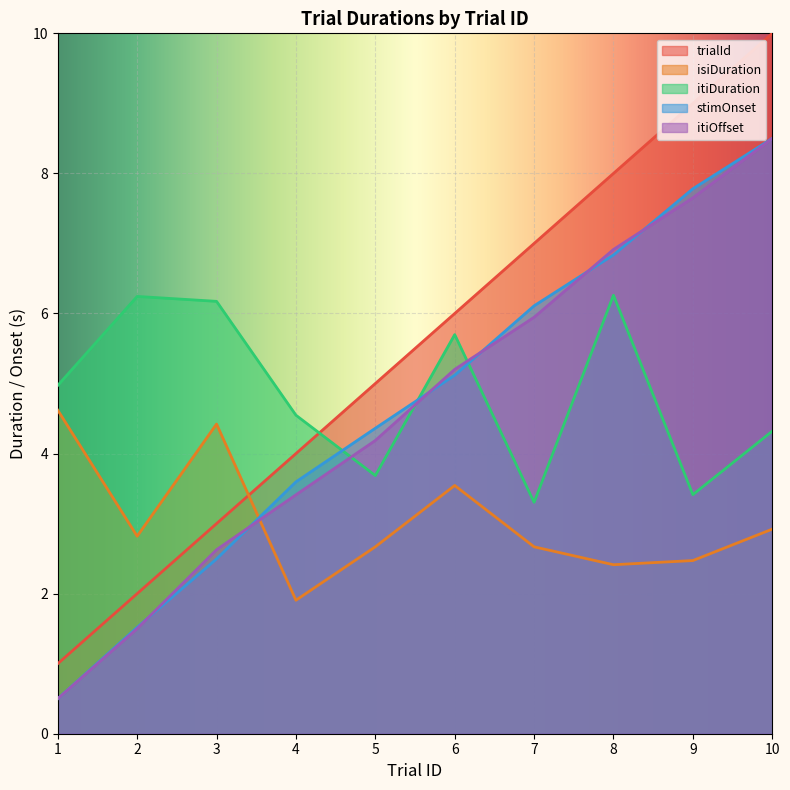

Read the itiOffset value at 3.

2.6